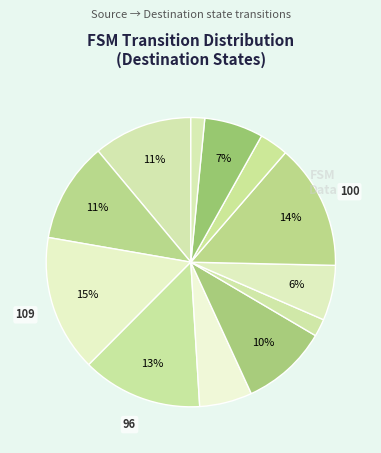

How many slices are in this pie chart?

12